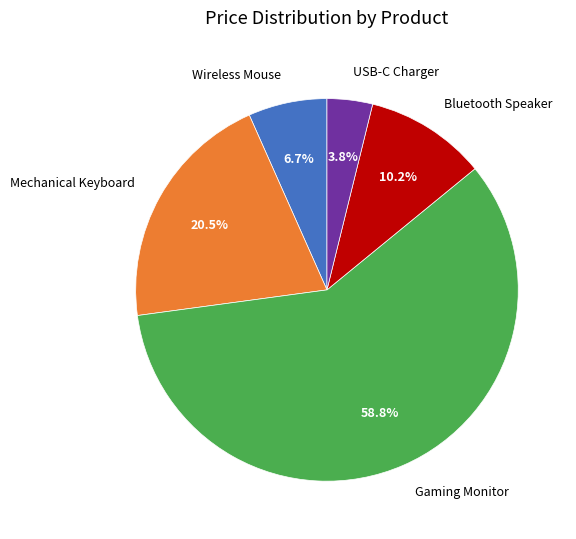

Is there a majority slice in this chart?

Yes